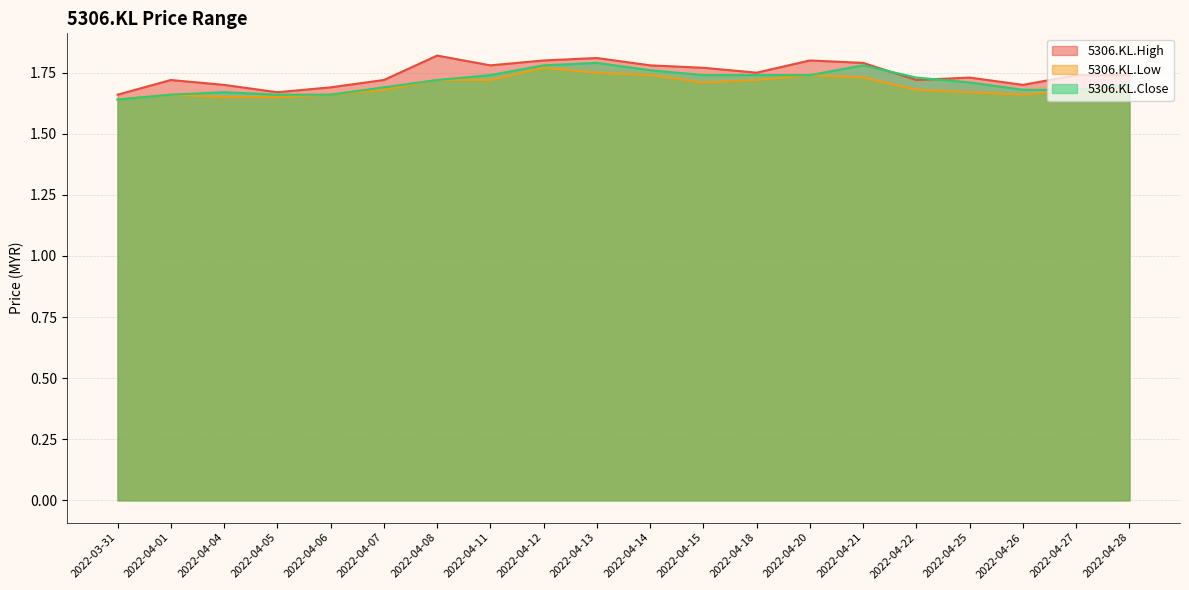

What is the sum of the 5306.KL.High values at 2022-04-13 and 2022-04-11?

3.6